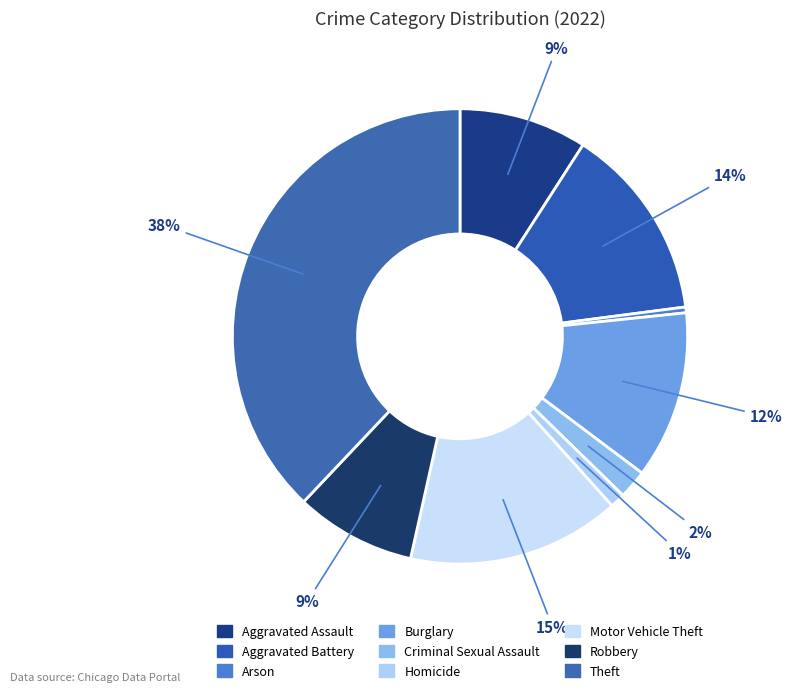

To the nearest percent, what percentage of the pie is Burglary?

12%